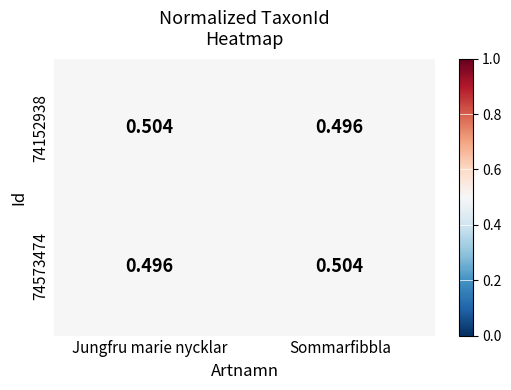

Where is 74573474 nearest to the value 0?

Jungfru marie nycklar